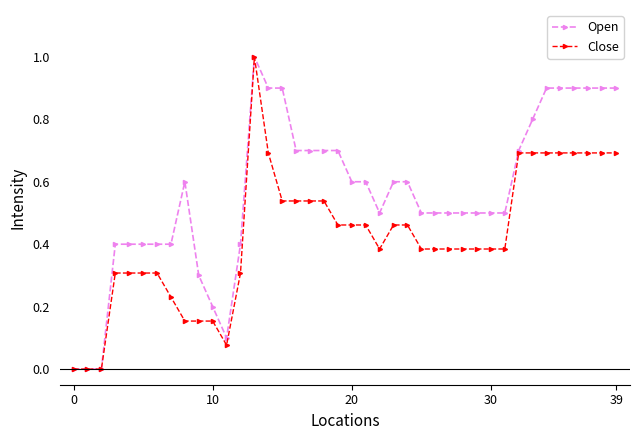

What are all the series names shown in the legend?

Open, Close